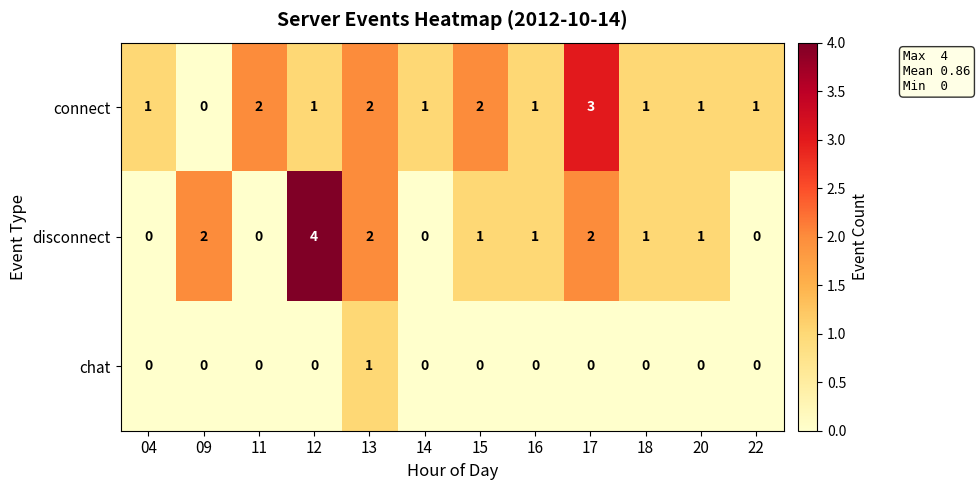

What is the sum of the connect values at 04 and 17?

4